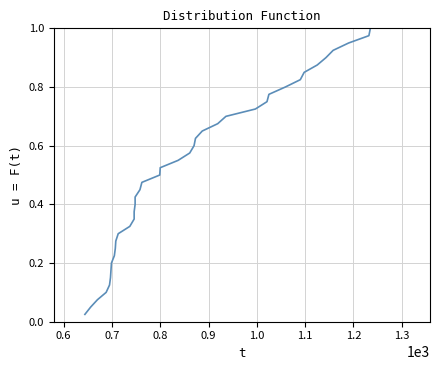

How many distinct data groups are displayed?

1